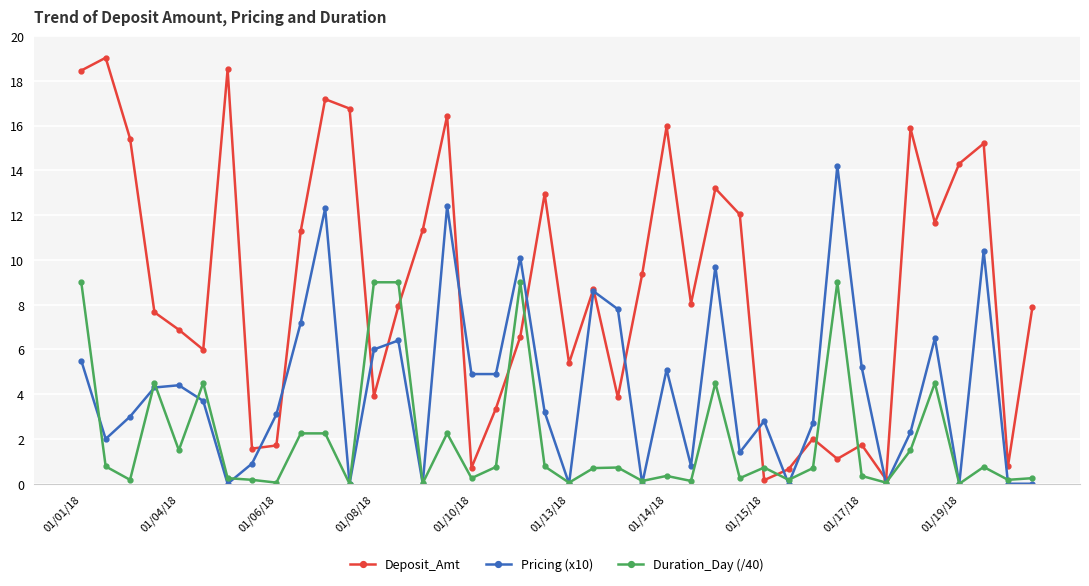

How many interior local peaks does the Pricing (x10) series have?

12